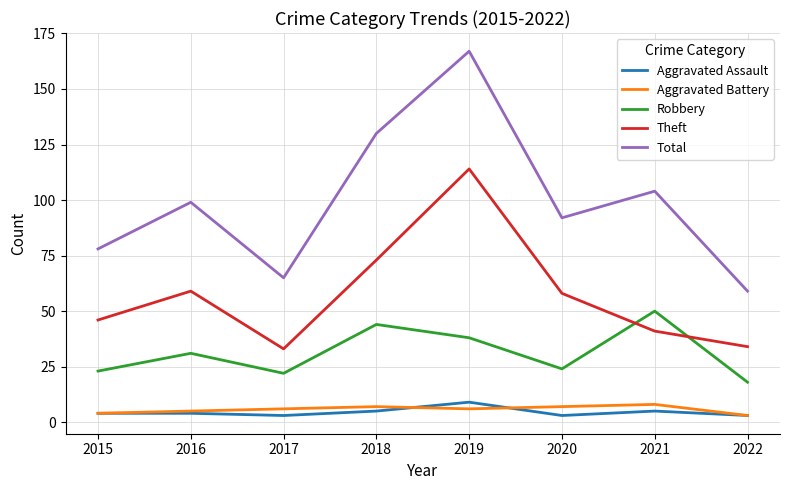

What is the greatest value displayed?

167